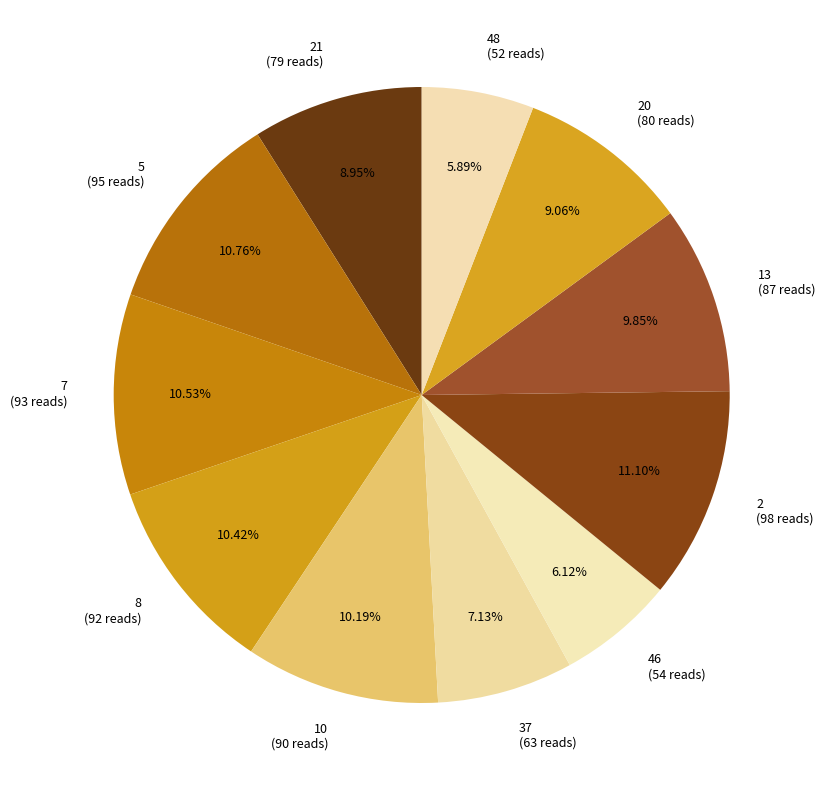

Does 8 (92 reads) represent more than half of the total?

No